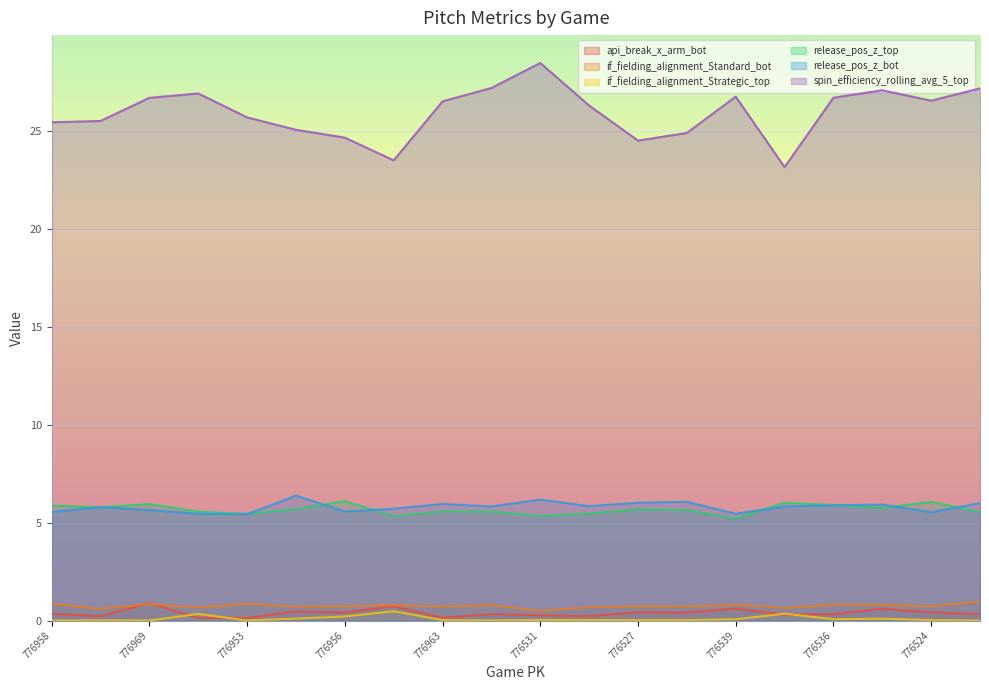

Reading left to right, what are all the values shown in this chart?

api_break_x_arm_bot: 776958=0.3	776966=0.2	776969=0.9	776955=0.1	776953=0.1	776954=0.5	776956=0.4	776951=0.7	776963=0.1	776946=0.3	776531=0.3	776535=0.2	776527=0.4	776529=0.4	776539=0.6	776537=0.3	776536=0.3	776525=0.6	776524=0.4	776530=0.3
if_fielding_alignment_Standard_bot: 776958=0.9	776966=0.6	776969=0.8	776955=0.7	776953=0.9	776954=0.7	776956=0.7	776951=0.8	776963=0.7	776946=0.8	776531=0.5	776535=0.7	776527=0.7	776529=0.7	776539=0.8	776537=0.6	776536=0.8	776525=0.8	776524=0.7	776530=1.0
if_fielding_alignment_Strategic_top: 776958=0.0	776966=0.0	776969=0.0	776955=0.3	776953=0.0	776954=0.1	776956=0.2	776951=0.5	776963=0.0	776946=0.0	776531=0.0	776535=0.0	776527=0.0	776529=0.0	776539=0.1	776537=0.4	776536=0.1	776525=0.1	776524=0.0	776530=0.0
release_pos_z_top: 776958=5.9	776966=5.8	776969=6.0	776955=5.6	776953=5.5	776954=5.7	776956=6.1	776951=5.3	776963=5.6	776946=5.6	776531=5.3	776535=5.5	776527=5.7	776529=5.7	776539=5.2	776537=6.0	776536=5.9	776525=5.8	776524=6.1	776530=5.5
release_pos_z_bot: 776958=5.6	776966=5.8	776969=5.7	776955=5.5	776953=5.4	776954=6.4	776956=5.6	776951=5.7	776963=6.0	776946=5.8	776531=6.2	776535=5.8	776527=6.0	776529=6.1	776539=5.5	776537=5.8	776536=5.9	776525=5.9	776524=5.5	776530=6.0
spin_efficiency_rolling_avg_5_top: 776958=25.5	776966=25.5	776969=26.7	776955=26.9	776953=25.7	776954=25.1	776956=24.7	776951=23.5	776963=26.5	776946=27.2	776531=28.5	776535=26.3	776527=24.5	776529=24.9	776539=26.8	776537=23.2	776536=26.7	776525=27.1	776524=26.6	776530=27.2